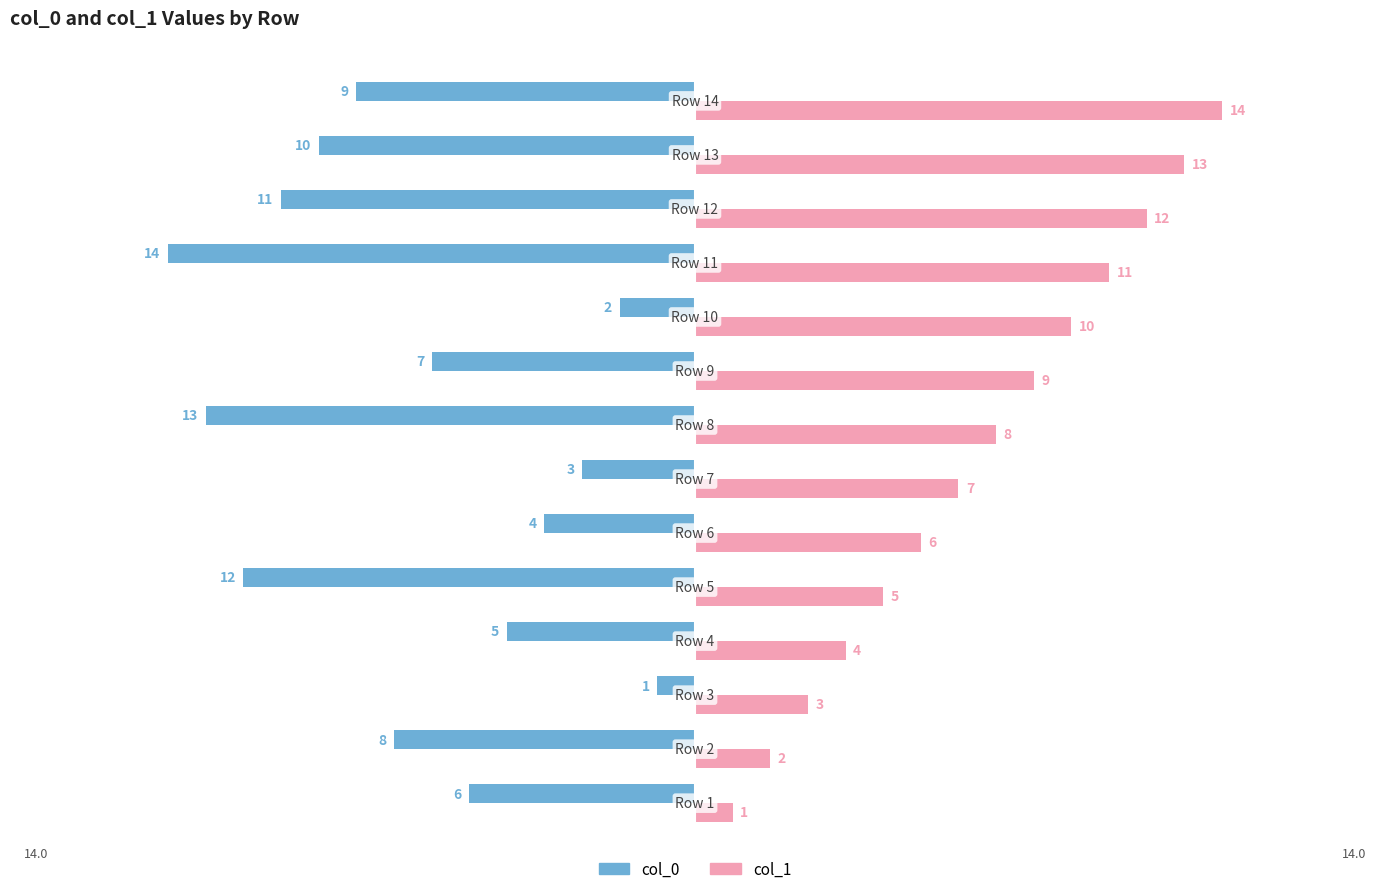

What is the difference between the maximum and minimum values in the col_1 series?

13